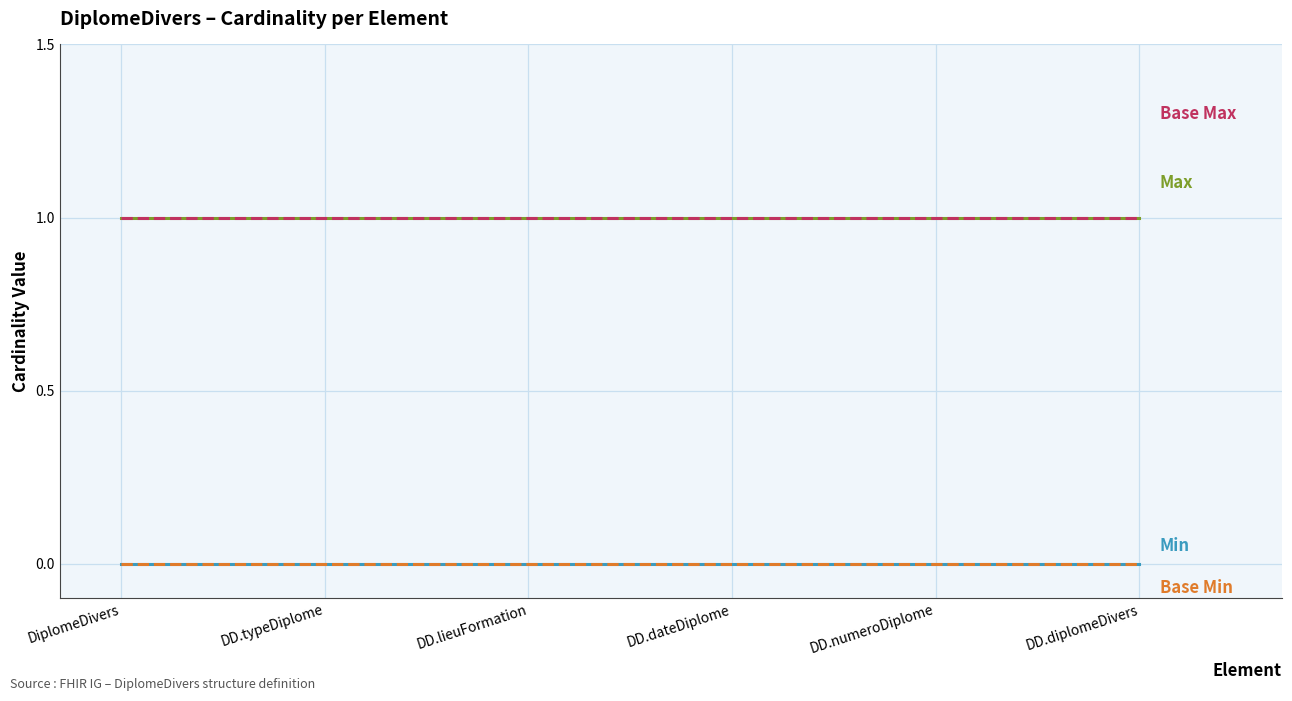

Does the chart have visible grid lines?

Yes